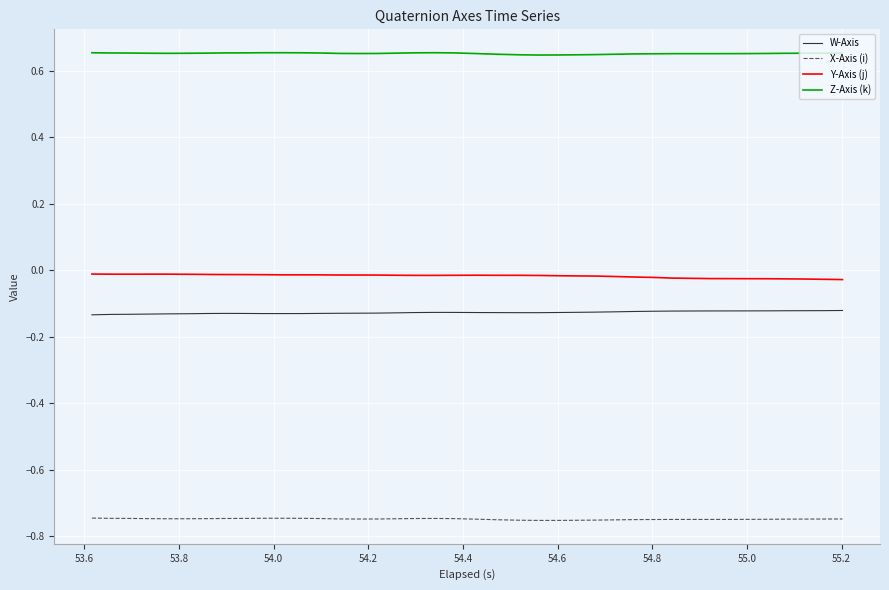

List the series in order of their peak value, highest first.

Z-Axis (k), Y-Axis (j), W-Axis, X-Axis (i)